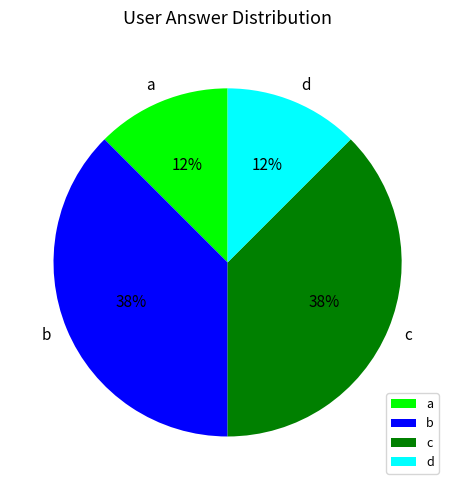

Is there any slice that represents more than half of the pie?

No